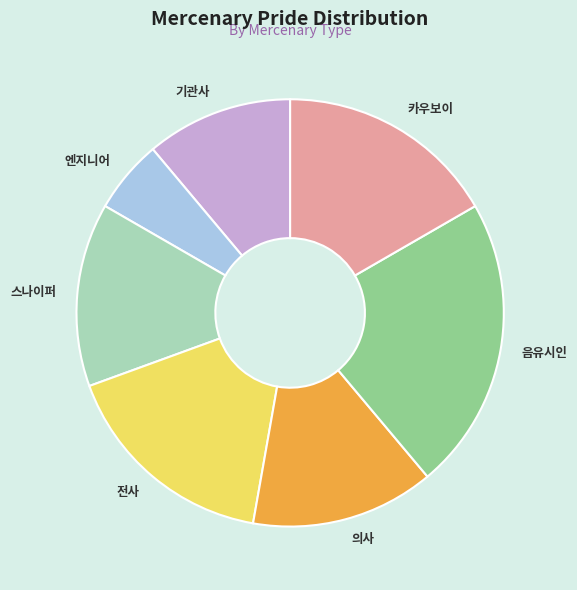

What is the largest slice in the pie chart?

음유시인